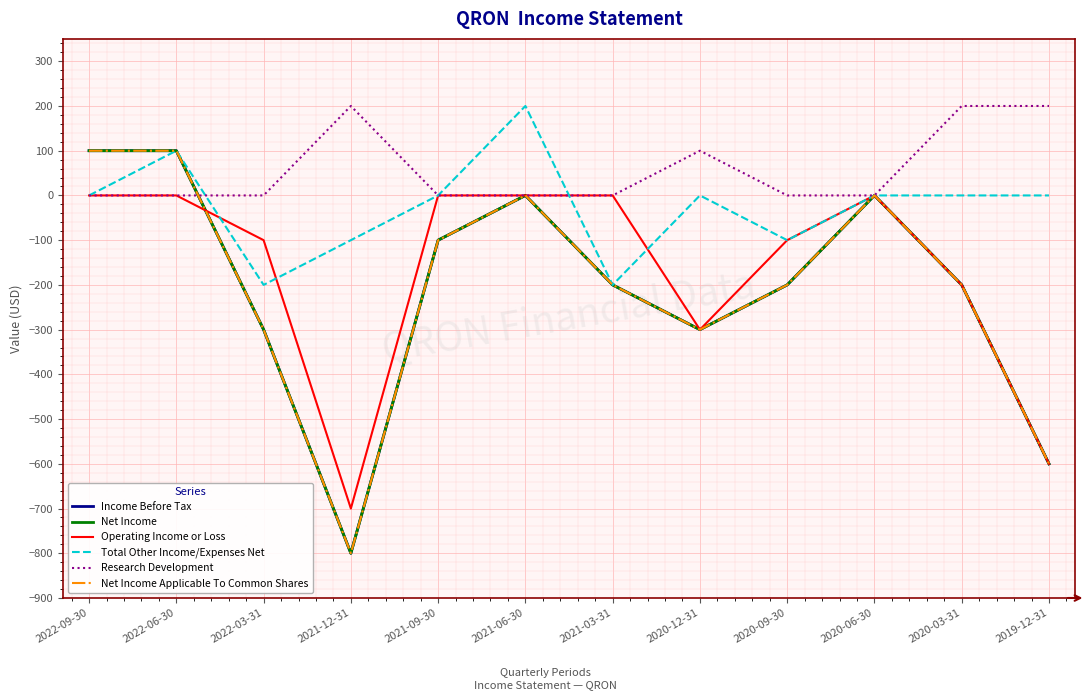

In Net Income, how many points are lower than both neighbors (excluding endpoints)?

2